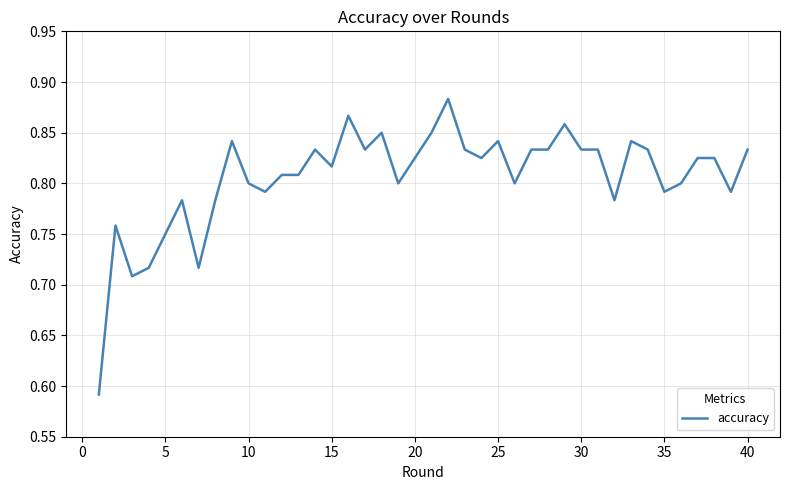

What is the difference between the maximum and minimum values?

0.3